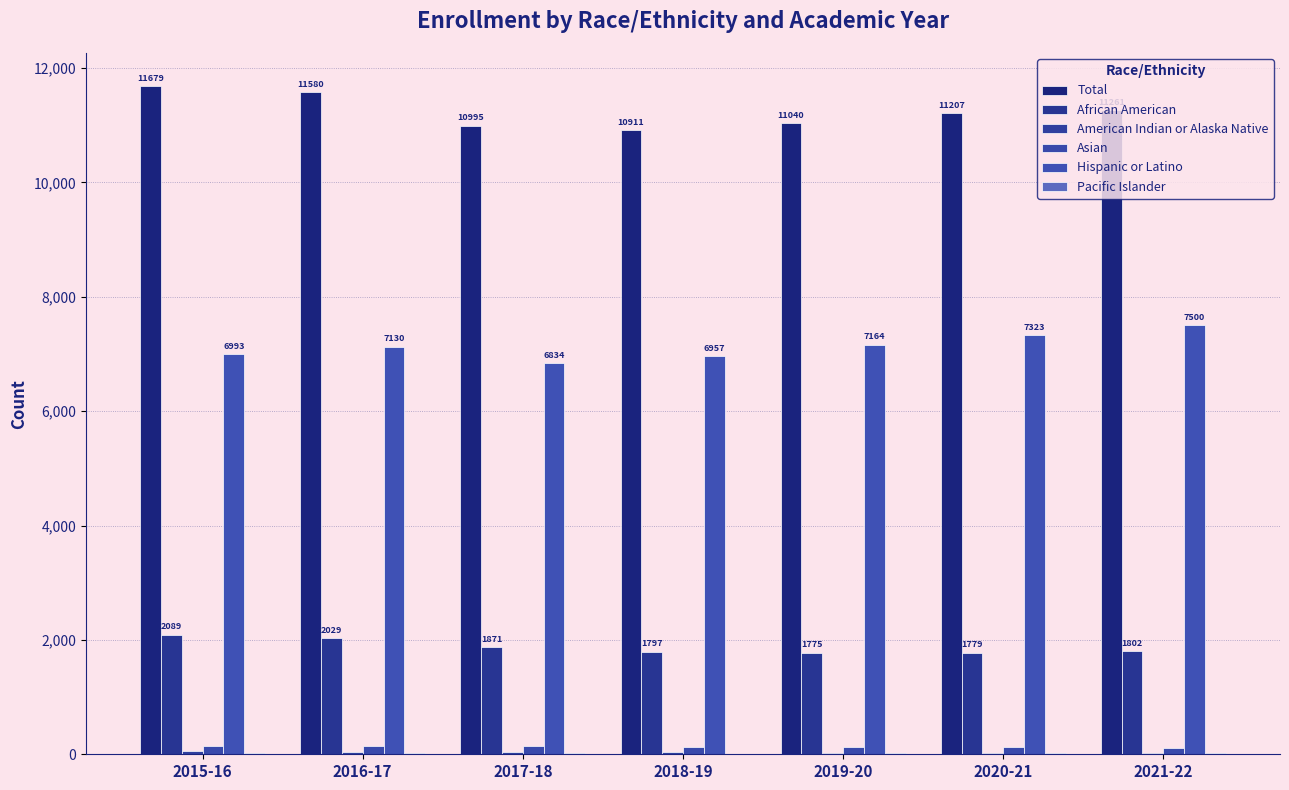

Which series has the largest total across all categories?

Total